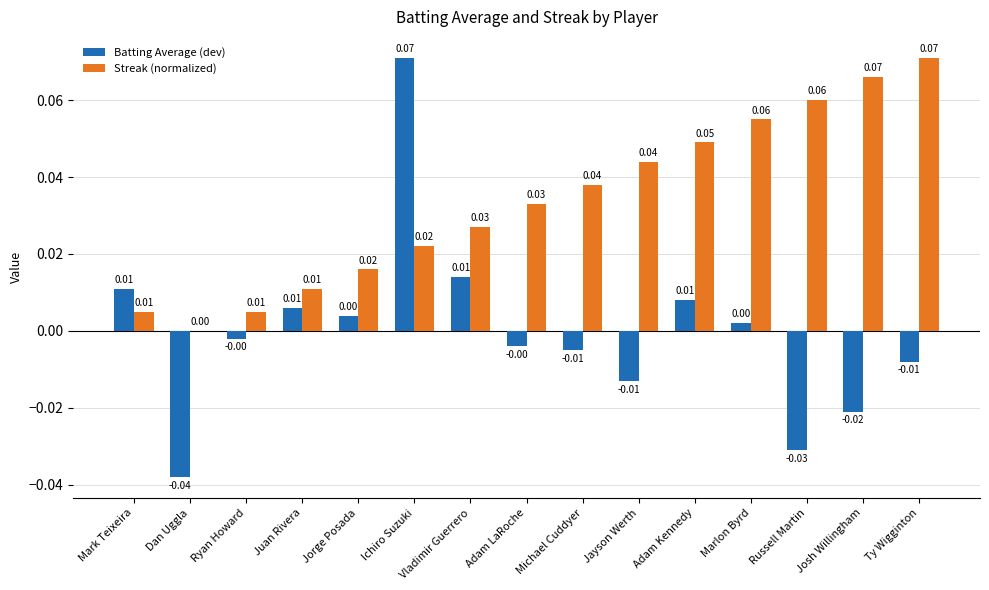

The Streak (normalized) series shows 0.0 at Adam LaRoche. True or false?

True